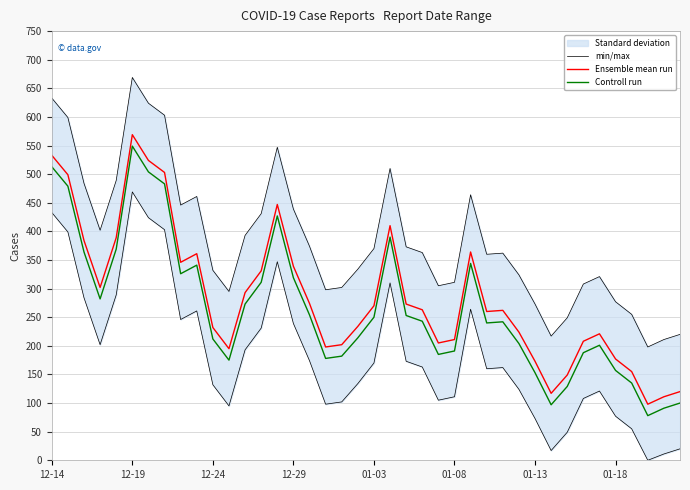

How many interior local valleys does the min/max series have?

8